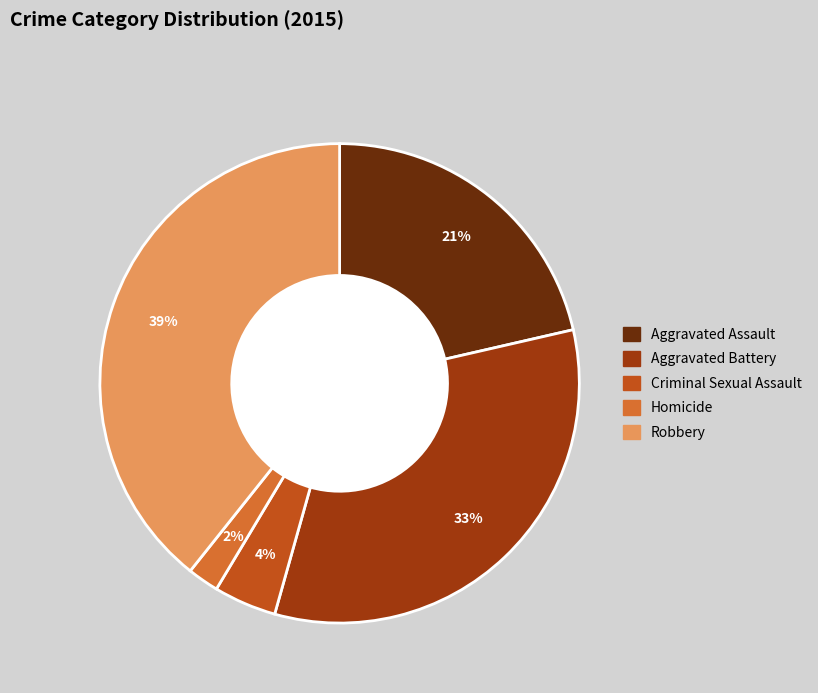

Combined, do Aggravated Assault and Criminal Sexual Assault account for over 50%?

No